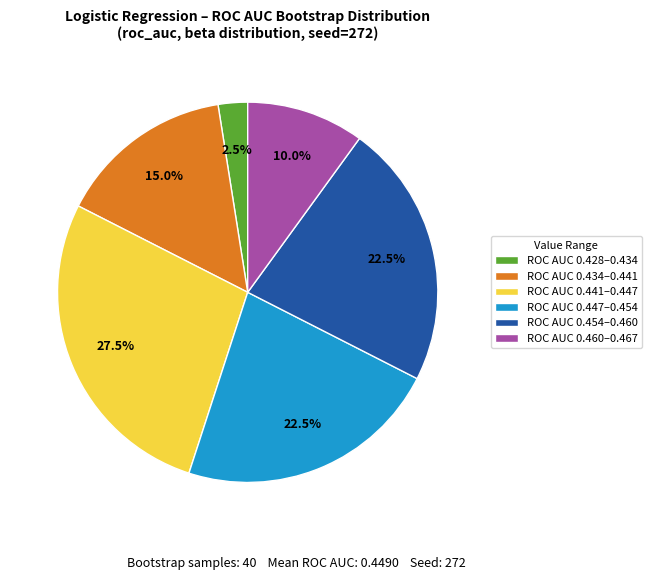

Approximately how many times larger is the value at ROC AUC 0.454–0.460 compared to ROC AUC 0.428–0.434?

9.0